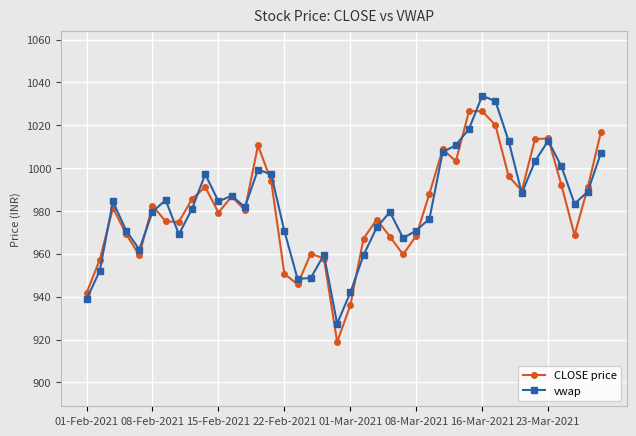

What is the value of the vwap point at the 34th from the left?

988.3